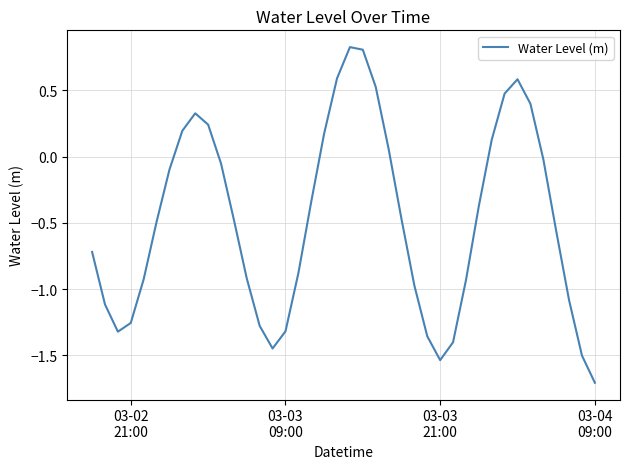

What is the minimum value shown in the chart?

-1.7